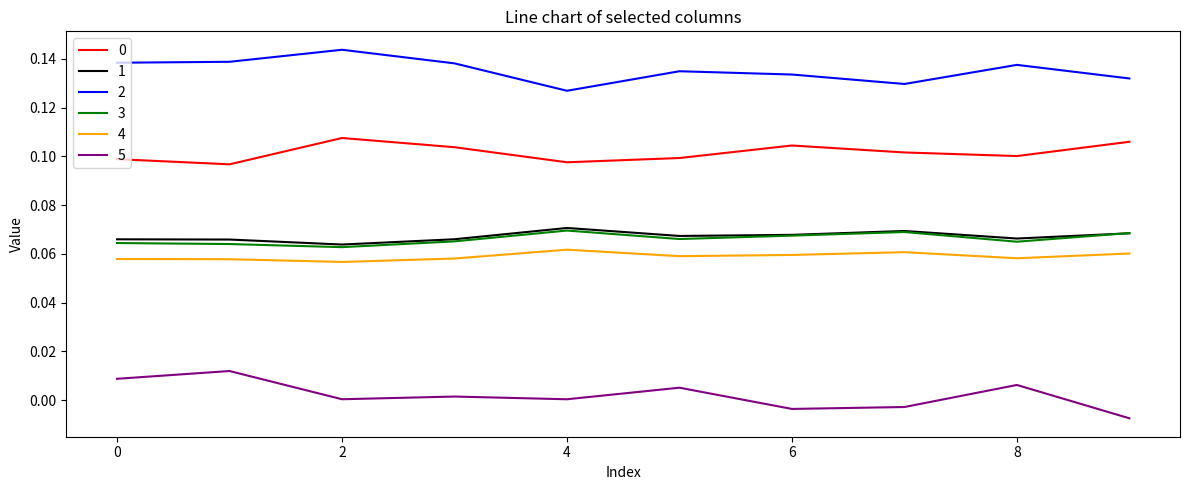

True or false: 3 and 4 intersect in this chart.

False